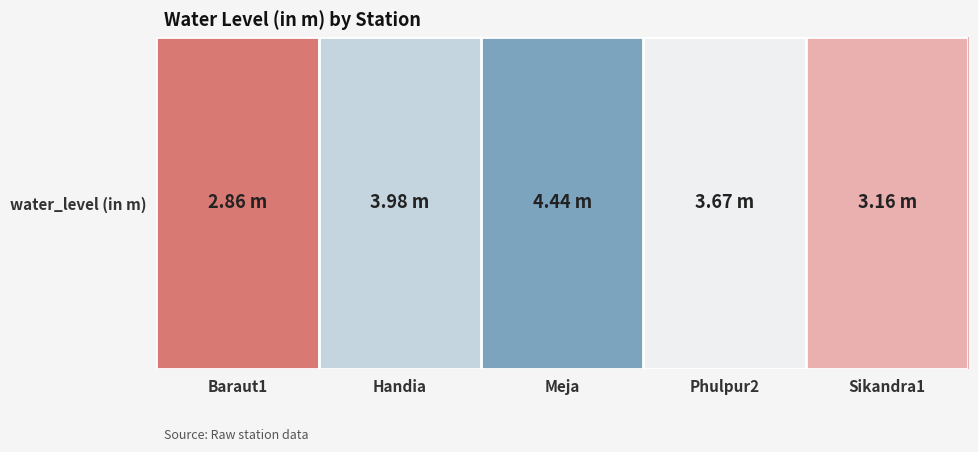

Reading right to left, what are all the values shown in this chart?

3.2	3.7	4.4	4.0	2.9